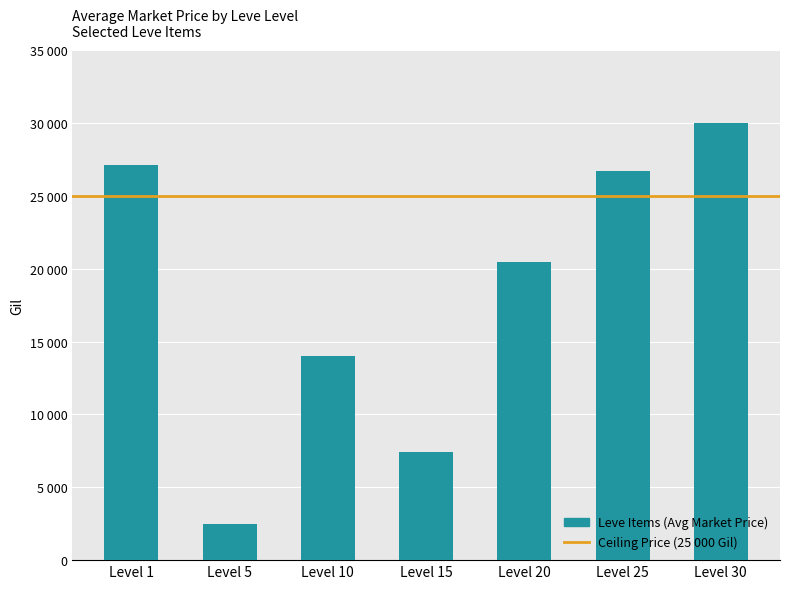

Does the chart contain any negative values?

No